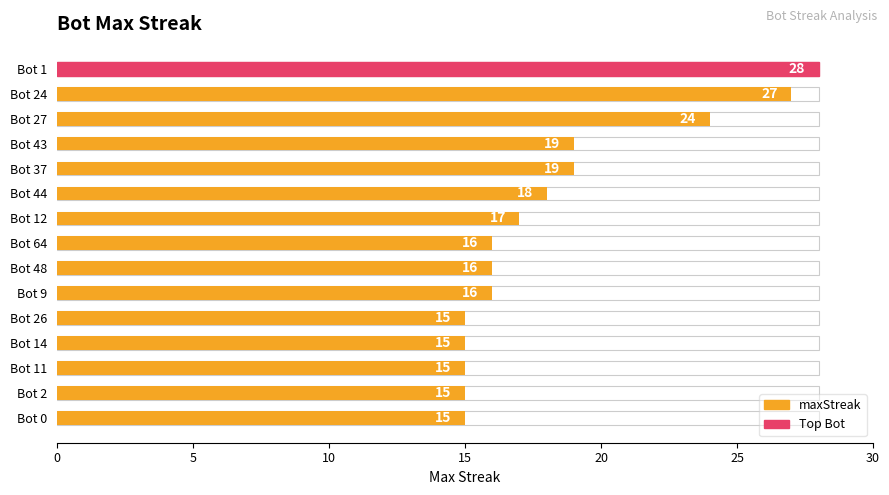

Read the value at Bot 64.

16